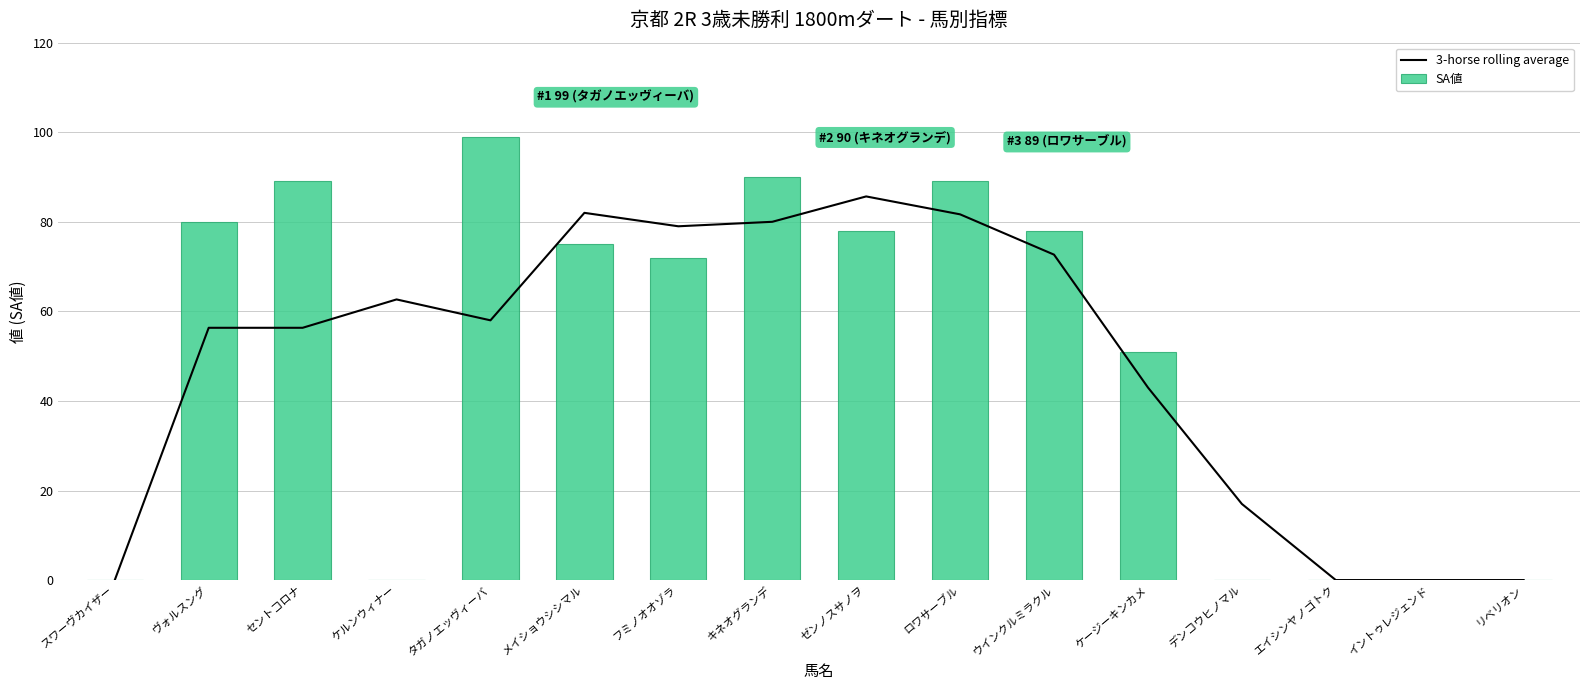

Rank the categories by 3-horse rolling average value from lowest to highest.

スワーヴカイザー, エイシンヤノゴトク, イントゥレジェンド, リベリオン, デンコウヒノマル, ケージーキンカメ, ヴォルスング, セントコロナ, タガノエッヴィーバ, ケルンウィナー, ウインクルミラクル, フミノオオゾラ, キネオグランデ, ロワサーブル, メイショウシシマル, ゼンノスサノヲ